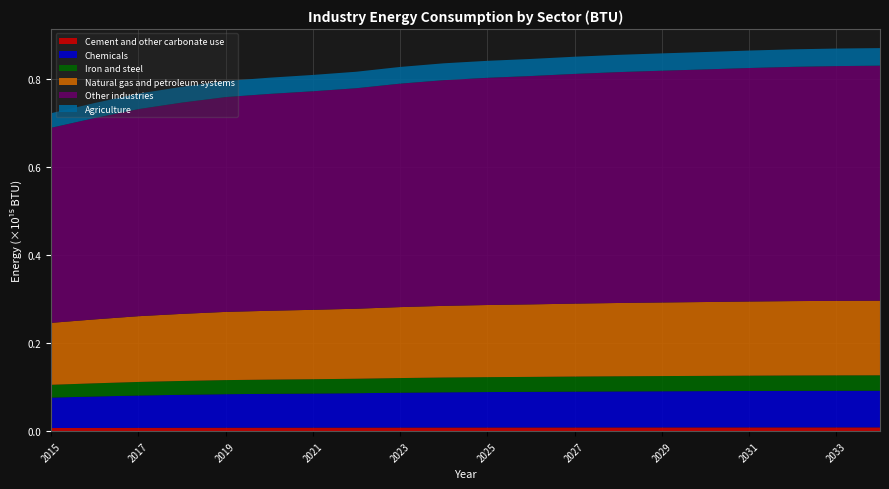

Reading right to left, extract all data points from this chart.

Cement and other carbonate use: 2034=8663318846766	2033=8653363014295	2032=8635312252618	2031=8607945343967	2030=8575088770683	2029=8543976794211	2028=8510596841883	2027=8468249661944	2026=8418005273772	2025=8375623201897	2024=8319458815211	2023=8237265044096	2022=8129262870816	2021=8056489922484	2020=7993800743722	2019=7918794711471	2018=7788345392549	2017=7633588024720	2016=7421782341153	2015=7191088489440
Chemicals: 2034=83390295950878	2033=83294464338202	2032=83120713563818	2031=82857288581777	2030=82541021869383	2029=82241548079770	2028=81920243490541	2027=81512623278213	2026=81028987102091	2025=80621031031307	2024=80080410870545	2023=79289240301875	2022=78249646428851	2021=77549157643204	2020=76945731951237	2019=76223748224430	2018=74968085411610	2017=73478441208028	2016=71439668429474	2015=69219084273600
Iron and steel: 2034=35048360179601	2033=35008082820714	2032=34935056581238	2031=34824340897290	2030=34691416202367	2029=34565549455846	2028=34430507376402	2027=34259187442167	2026=34055918528161	2025=33884457434957	2024=33657238549370	2023=33324715073610	2022=32887781014475	2021=32593370460092	2020=32339754847477	2019=32036310119138	2018=31508563790551	2017=30882476714216	2016=30025594725103	2015=29092298681280
Natural gas and petroleum systems: 2034=169715683676697	2033=169520647462019	2032=169167030399893	2031=168630908655573	2030=167987243577927	2029=167377755407058	2028=166723837257378	2027=165894249806860	2026=164909954891663	2025=164079683903010	2024=162979415350813	2023=161369227349493	2022=159253448973908	2021=157827816269188	2020=156599726085642	2019=155130346940247	2018=152574825697455	2017=149543106220228	2016=145393801891371	2015=140874475585133
Other industries: 2034=534505191624127	2033=533890941561660	2032=532777254532513	2031=531088784442576	2030=529061615720063	2029=527142084274851	2028=525082624369148	2027=522469908858115	2026=519369955271830	2025=516755087015250	2024=513289884267988	2023=508218733343387	2022=501555268296571	2021=497065358669399	2020=493197592505029	2019=488569907162910	2018=480521509148148	2017=470973365069650	2016=457905482023391	2015=443672246054880
Agriculture: 2034=39990345677005	2033=39944389018931	2032=39861065732329	2031=39734738610311	2030=39583070901130	2029=39439456344649	2028=39285372689658	2027=39089895829790	2026=38857965032034	2025=38662327109112	2024=38403069279861	2023=38023658412328	2022=37525114572521	2021=37189190729567	2020=36899814109219	2019=36553582230809	2018=35951421159597	2017=35237052827435	2016=34259346401986	2015=33194451176640